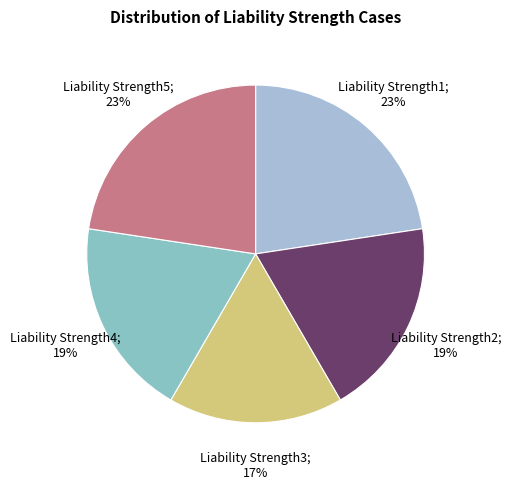

How many segments does this pie chart have?

5